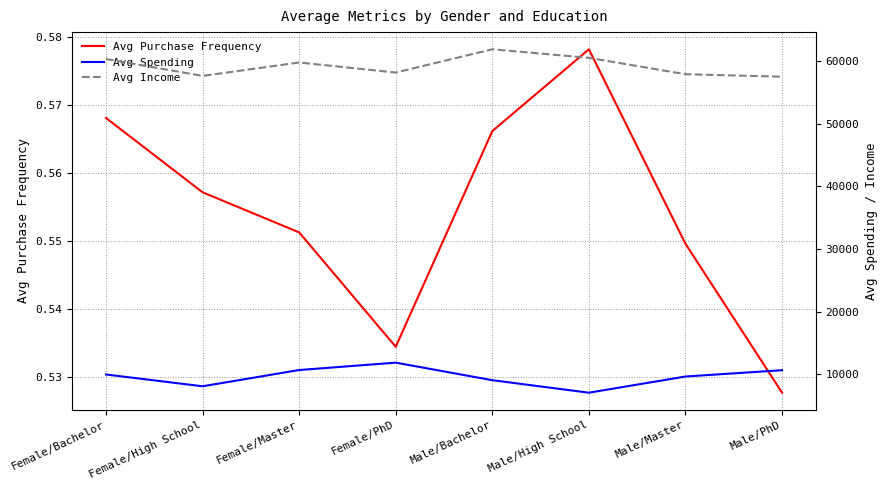

Where is the first local minimum for Avg Income?

Female/High School